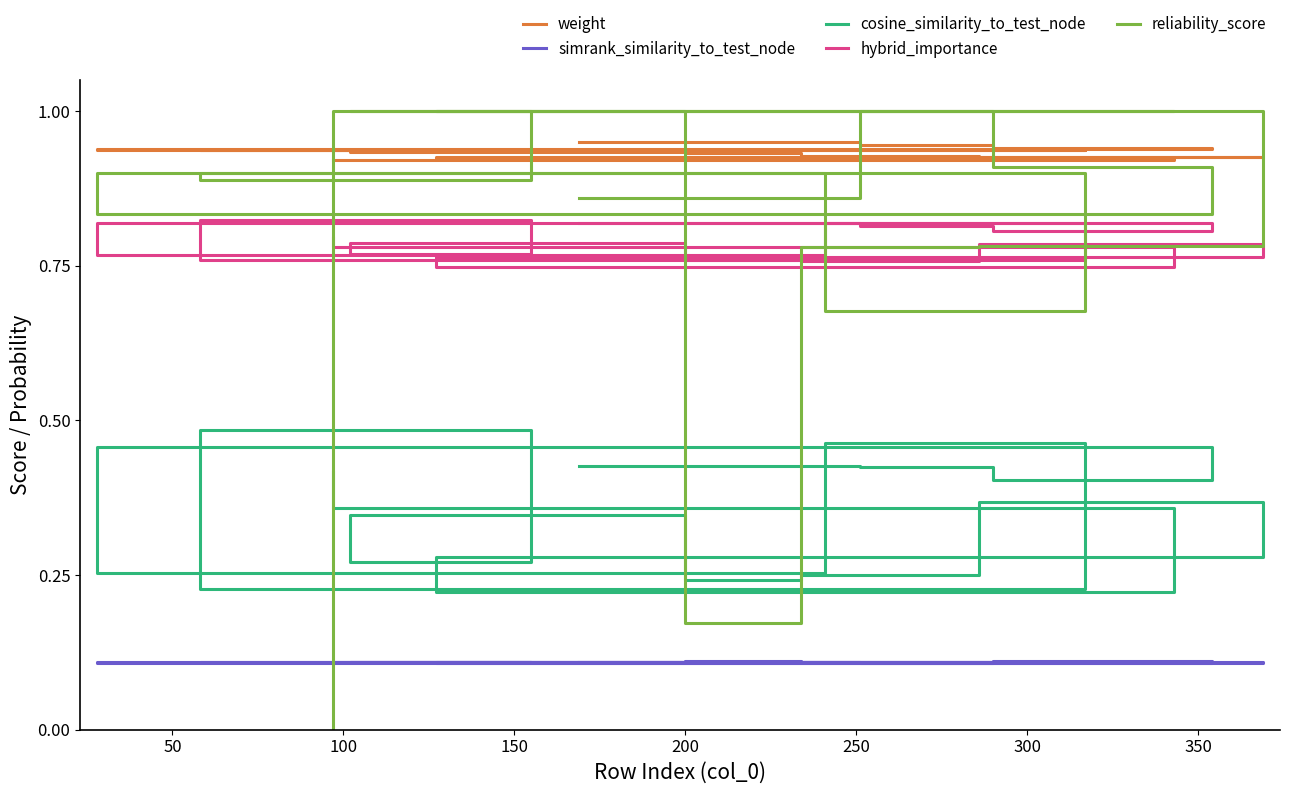

What is the value of the cosine_similarity_to_test_node point at the 10th from the left?

0.3